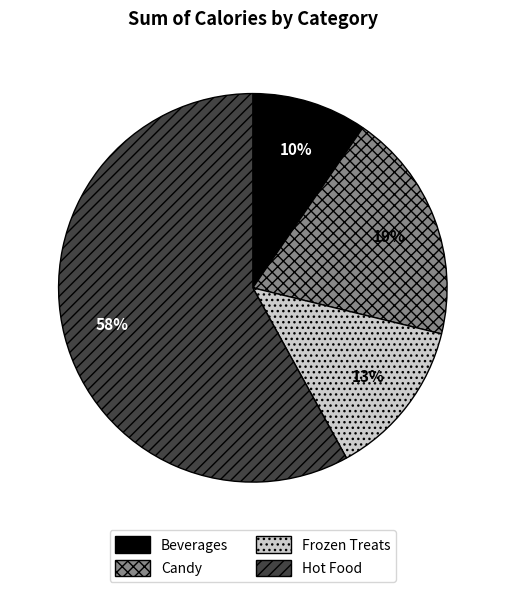

Is it true that Candy is 29% of the pie?

False